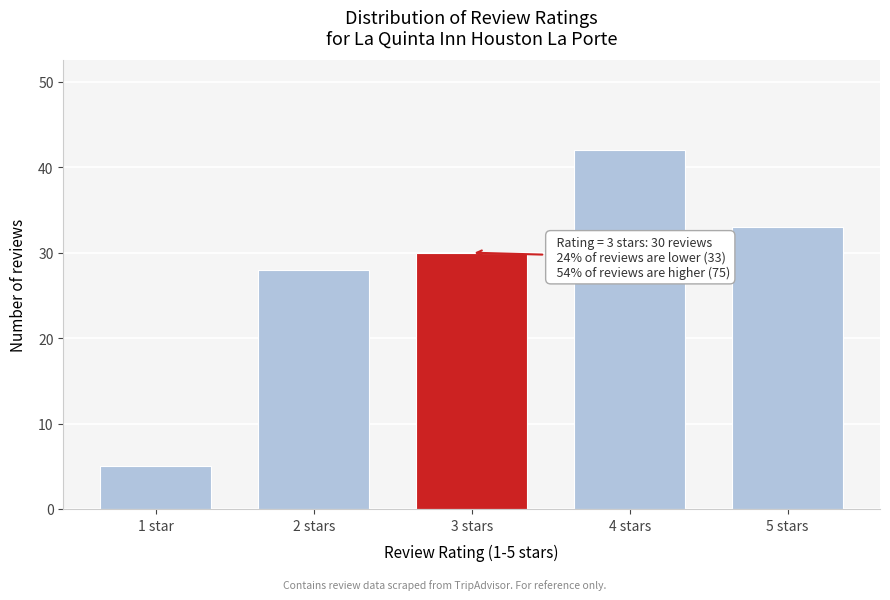

Reading left to right, list all the values displayed in this chart.

5	28	30	42	33